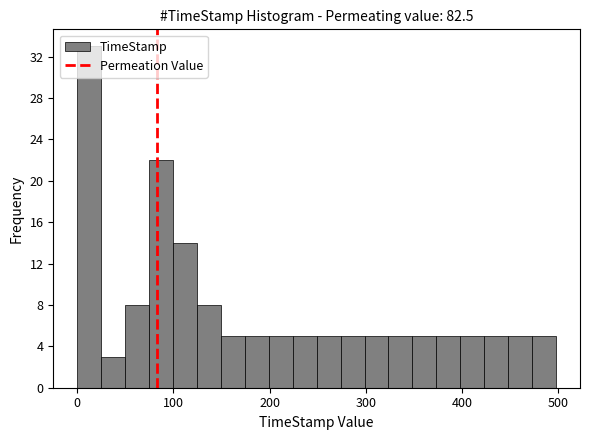

Read against the x-axis, roughly where is the centre of the tallest bar?

10